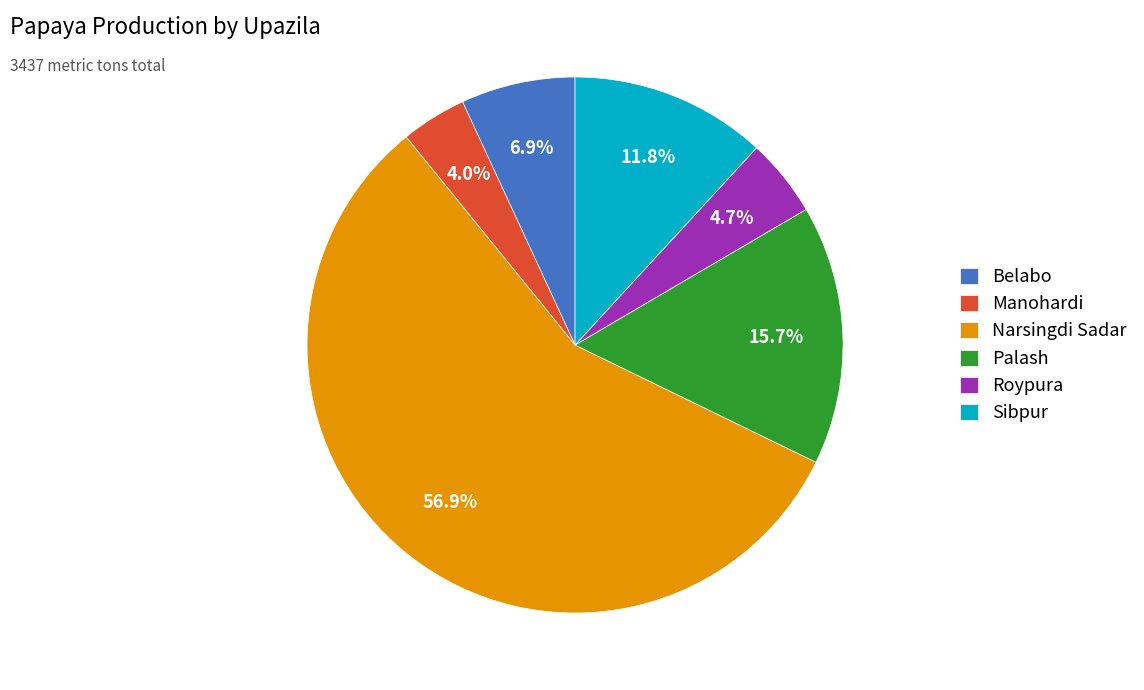

Does any single category account for the majority?

Yes